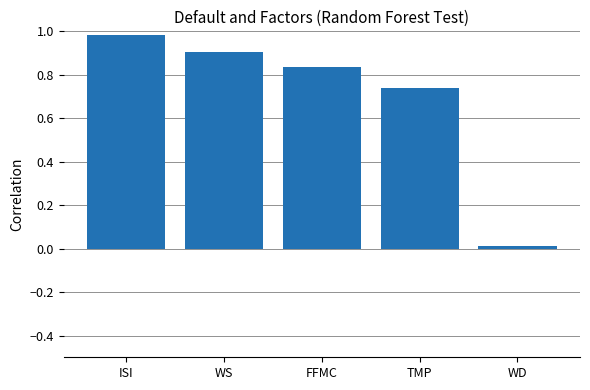

Between WS and WD, which is larger?

WS